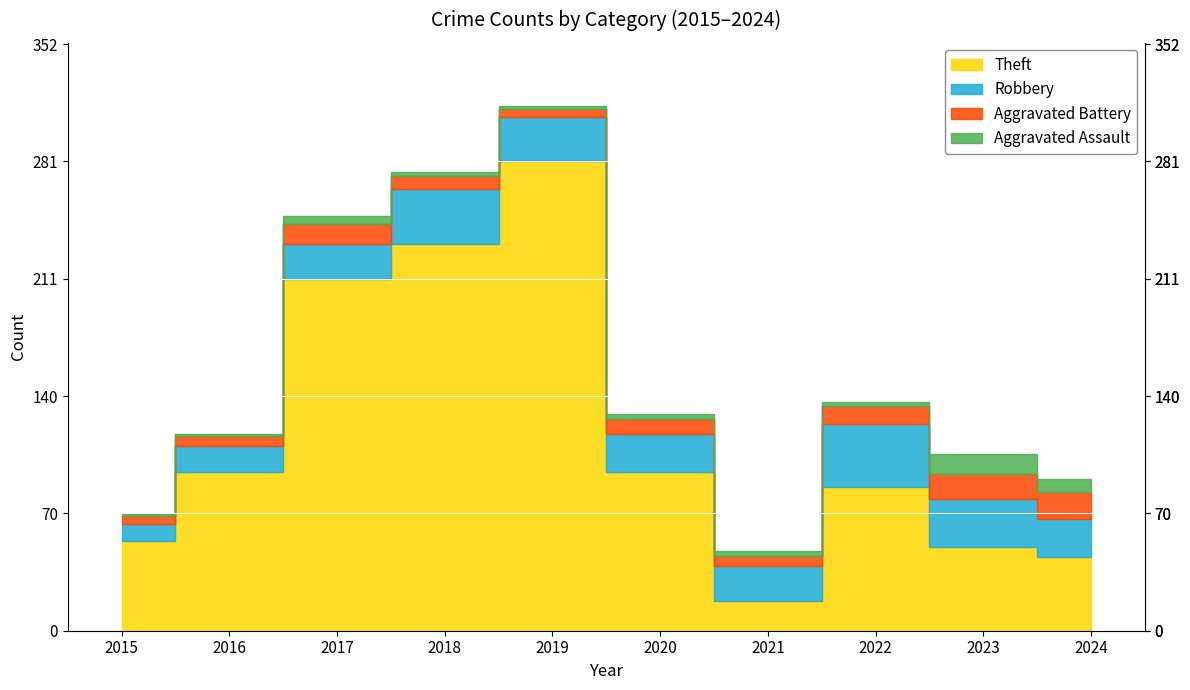

How many interior local valleys does the Aggravated Battery series have?

2